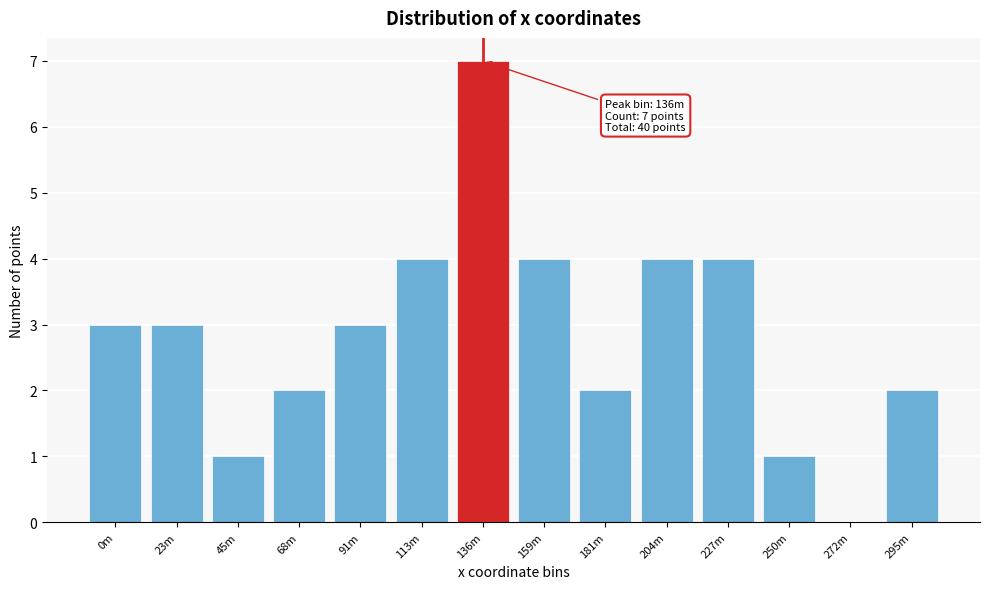

Reading left to right, what are all the values shown in this chart?

0m=3	23m=3	45m=1	68m=2	91m=3	113m=4	136m=7	159m=4	181m=2	204m=4	227m=4	250m=1	272m=0	295m=2